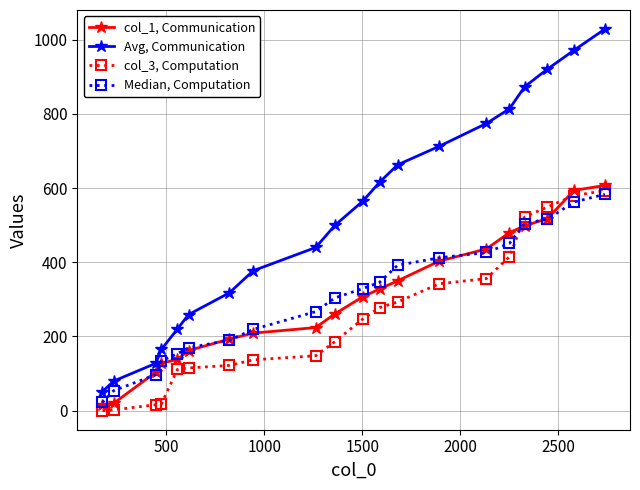

What is the value of the col_1, Communication point at the 13th from the left?

350.0